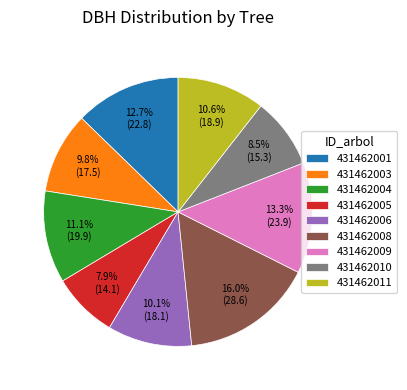

True or false: 431462009 accounts for 1% of the total.

False